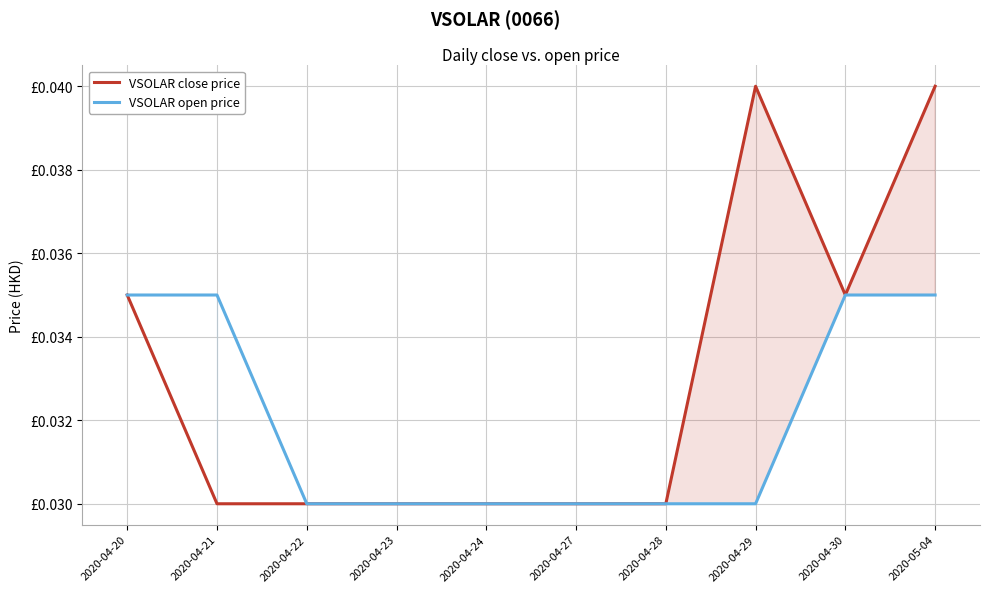

What are all the series names shown in the legend?

VSOLAR close price, VSOLAR open price